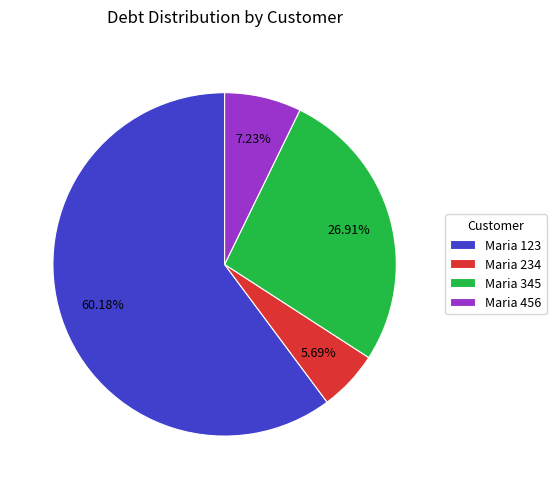

To the nearest percent, what is the difference between the largest and smallest slice percentages?

54%